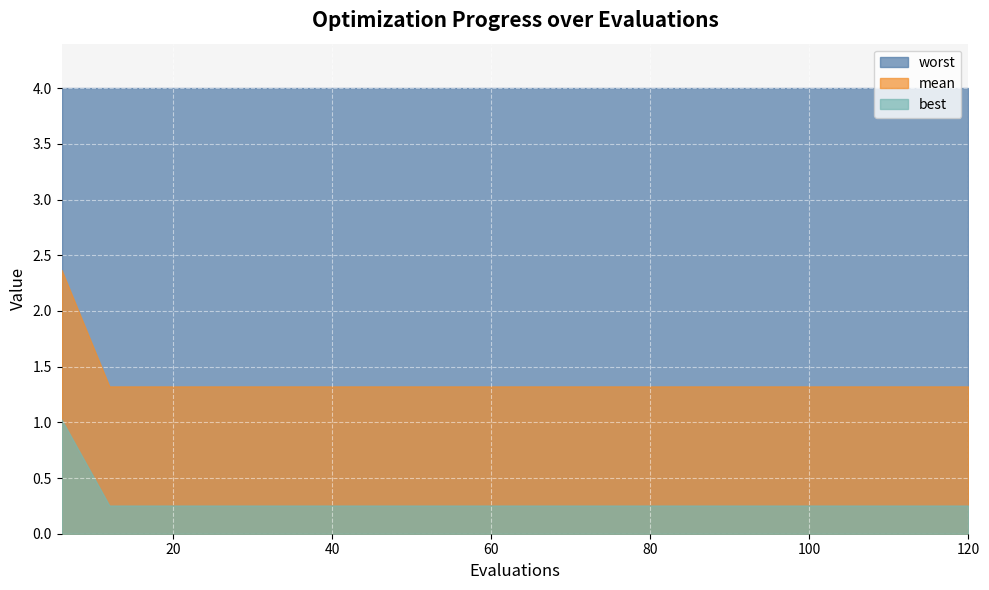

Reading right to left, what are all the values shown in this chart?

mean: 1.3	1.3	1.3	1.3	1.3	1.3	1.3	1.3	1.3	1.3	1.3	1.3	1.3	1.3	1.3	1.3	1.3	1.3	1.3	2.4
best: 0.3	0.3	0.3	0.3	0.3	0.3	0.3	0.3	0.3	0.3	0.3	0.3	0.3	0.3	0.3	0.3	0.3	0.3	0.3	1.0
worst: 4.0	4.0	4.0	4.0	4.0	4.0	4.0	4.0	4.0	4.0	4.0	4.0	4.0	4.0	4.0	4.0	4.0	4.0	4.0	4.0